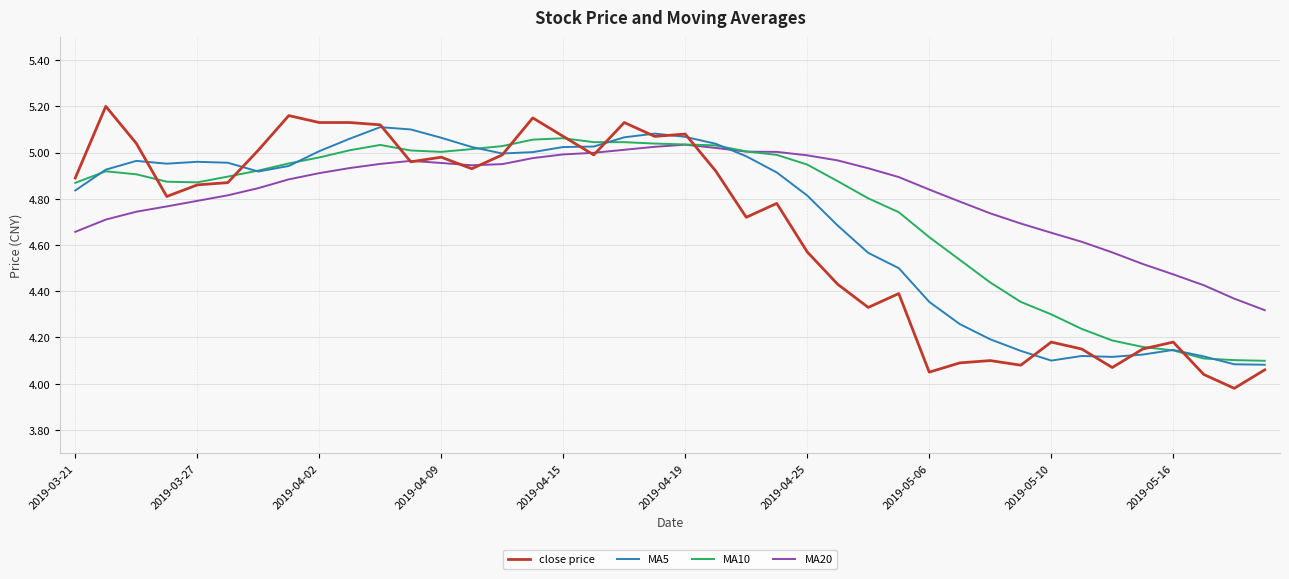

Which series has the widest spread of values?

close price